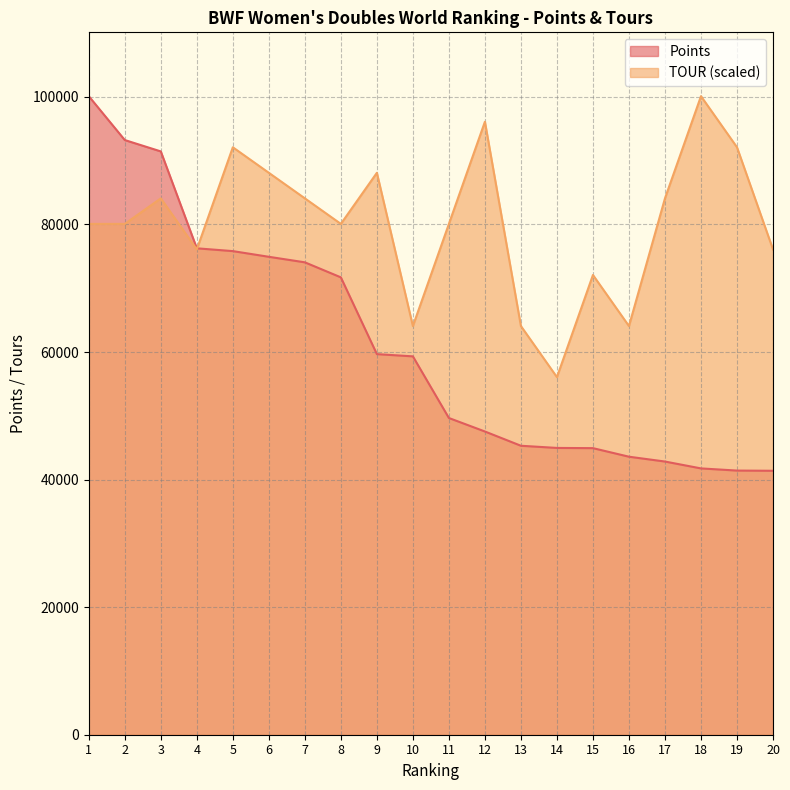

How many data points in TOUR are above 80087?

13